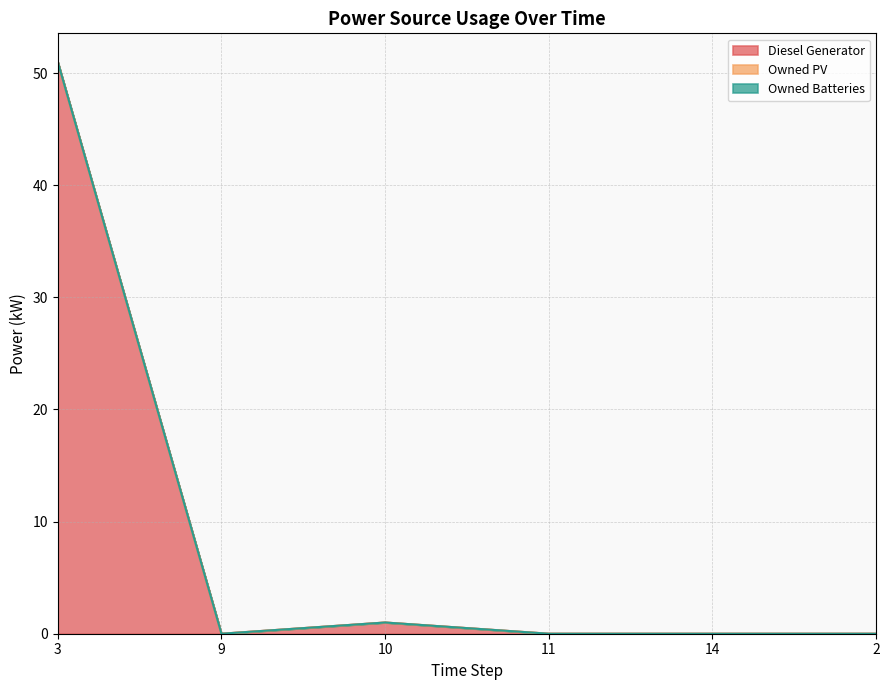

Count the number of categories in the chart.

6